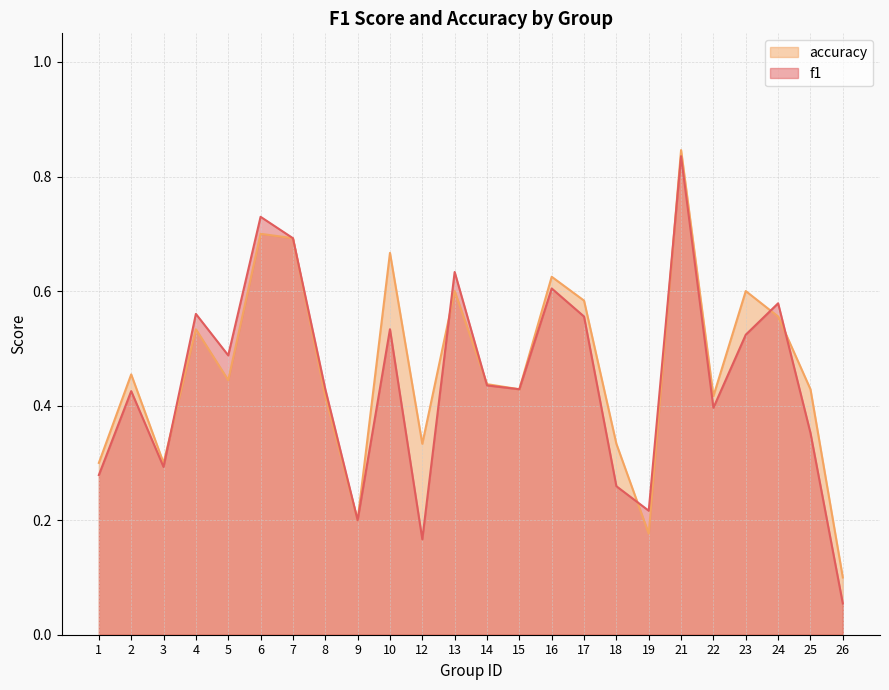

List the series in order of their peak value, lowest first.

f1, accuracy